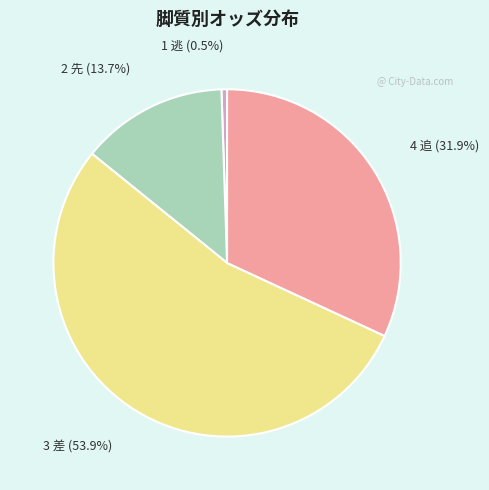

Is there a majority slice in this chart?

Yes